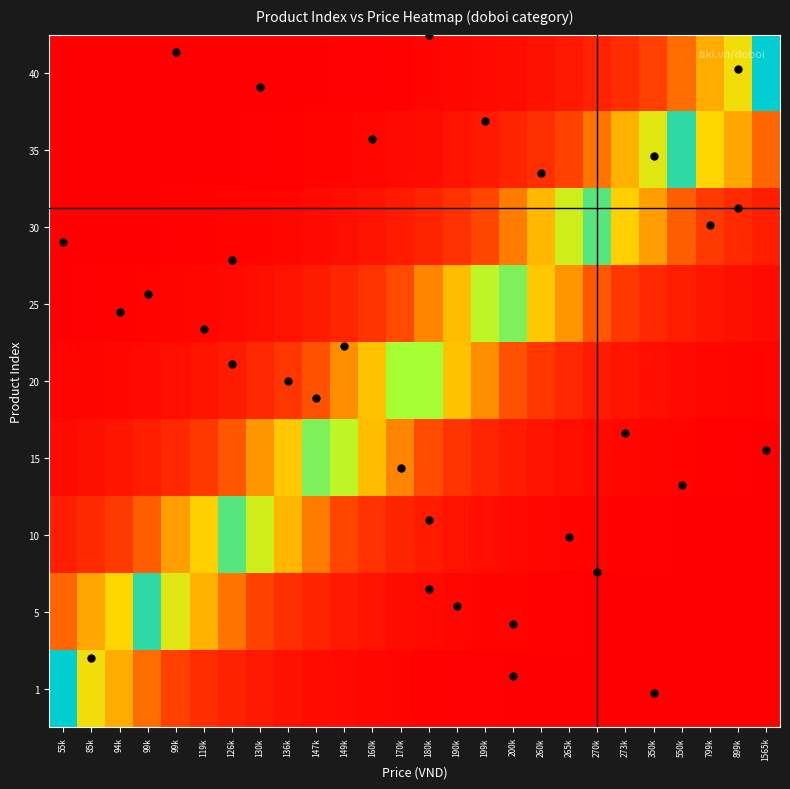

What is the difference between the highest and lowest values at 550k?

1.0